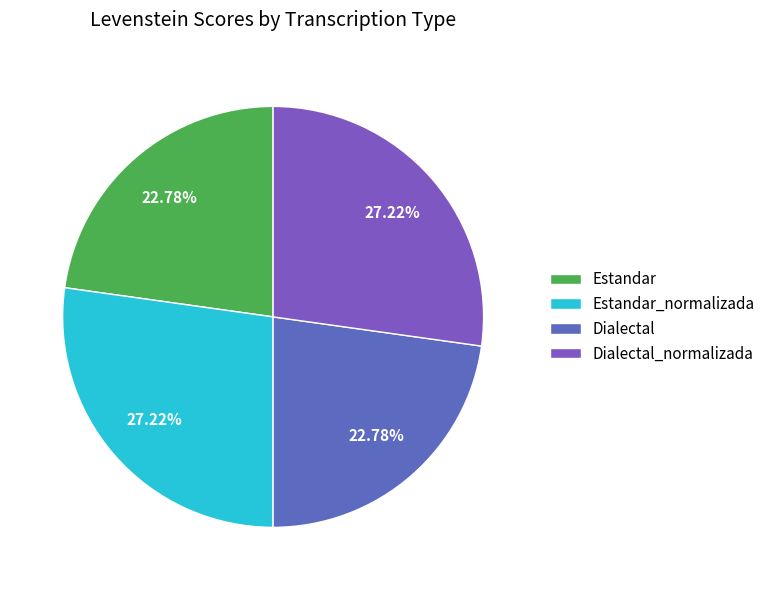

Count the number of slices in the pie.

4